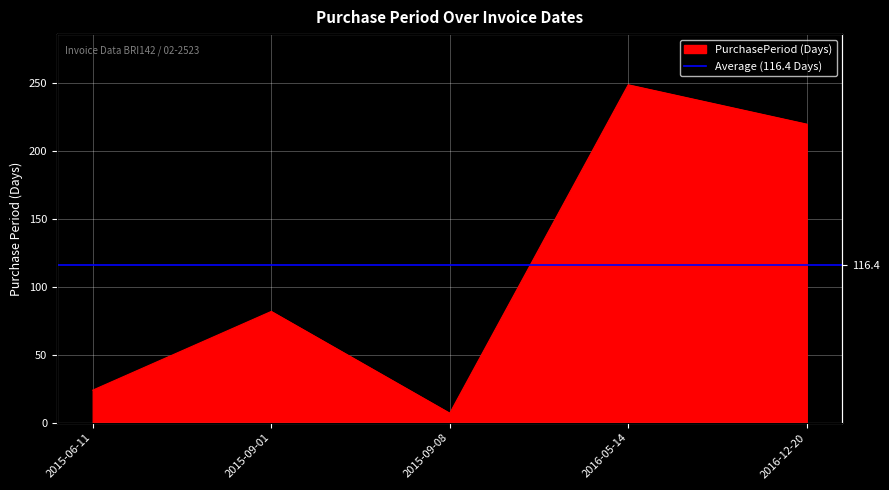

Is it true that the value at 2015-06-11 is 42?

False